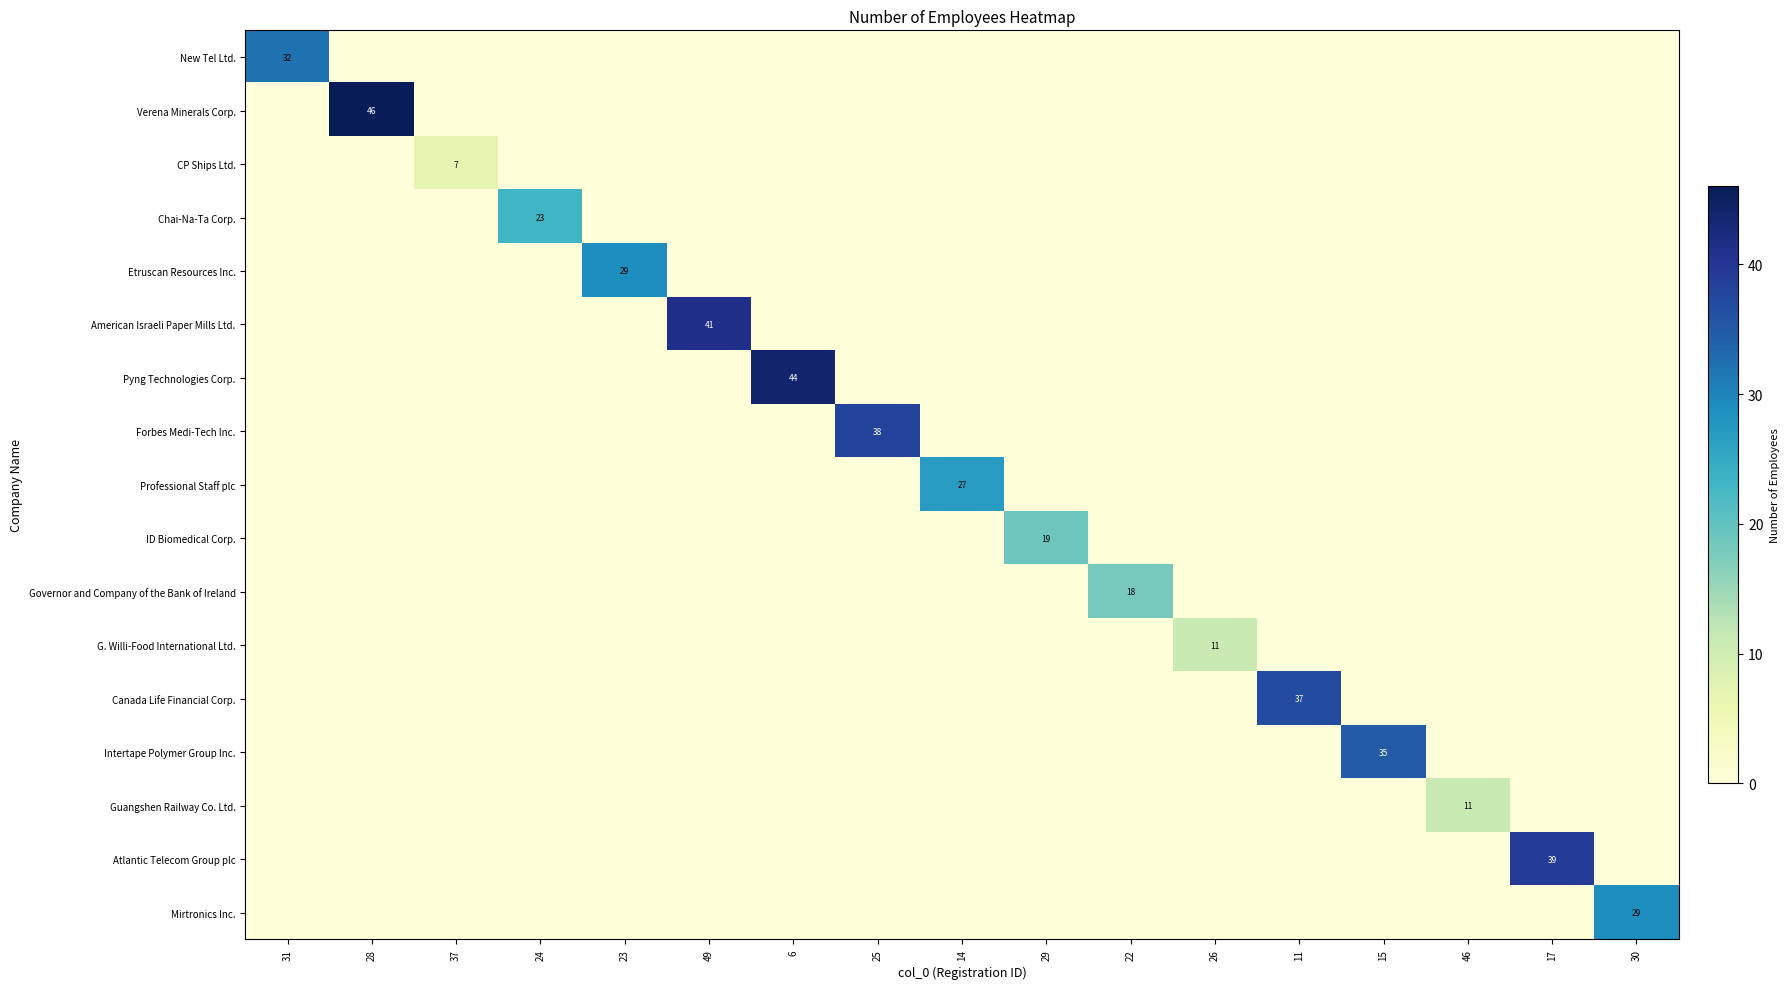

Count the number of data series in this chart.

17